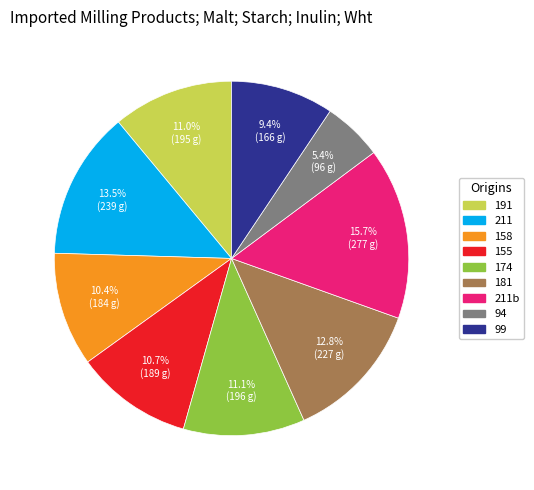

How many segments does this pie chart have?

9